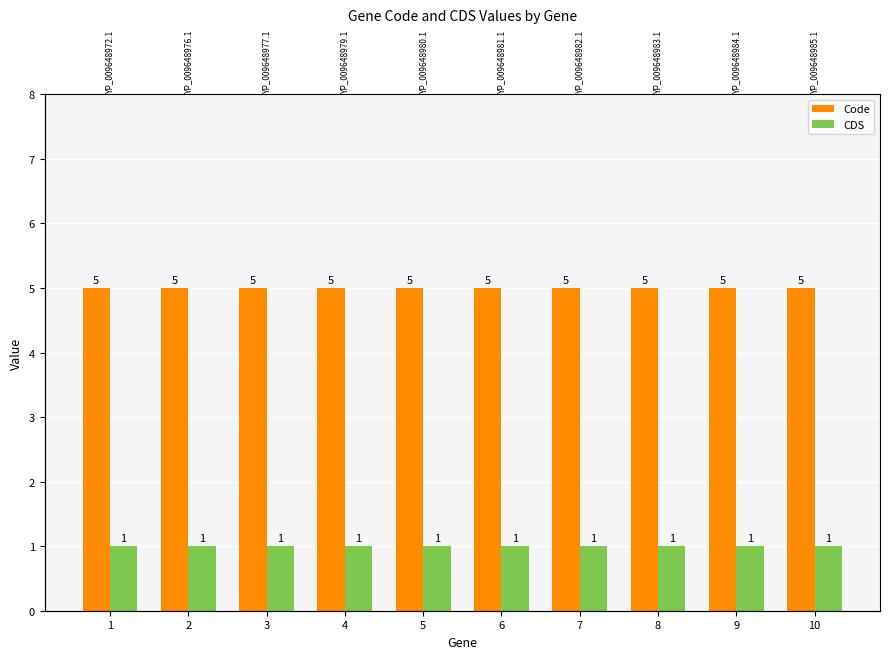

Between 4 and 2, which is larger?

4